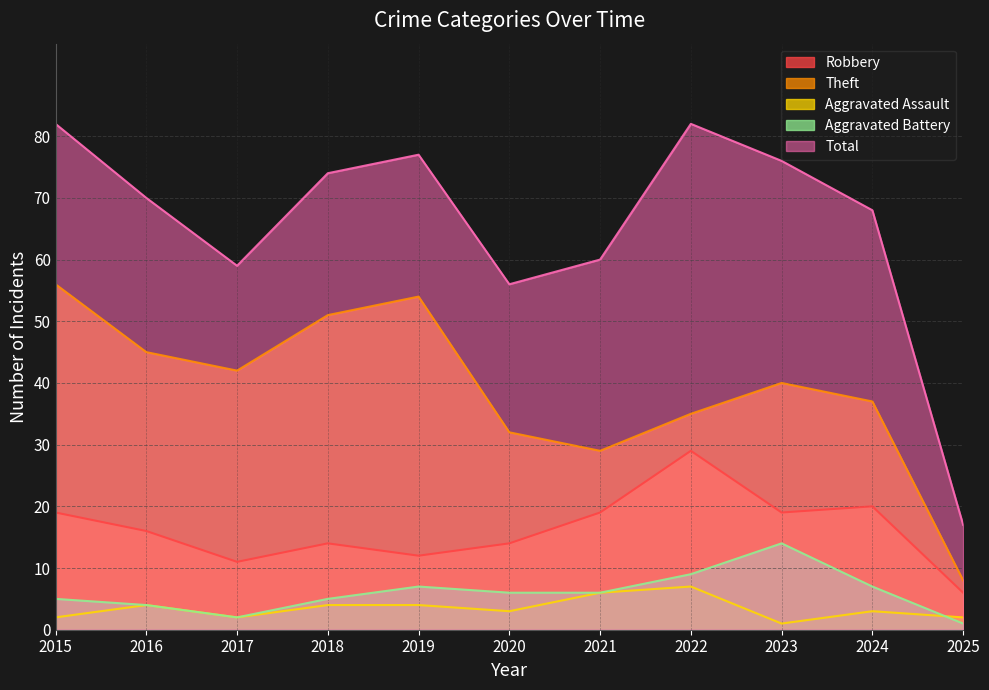

Rank the categories by Theft value from highest to lowest.

2015, 2019, 2018, 2016, 2017, 2023, 2024, 2022, 2020, 2021, 2025